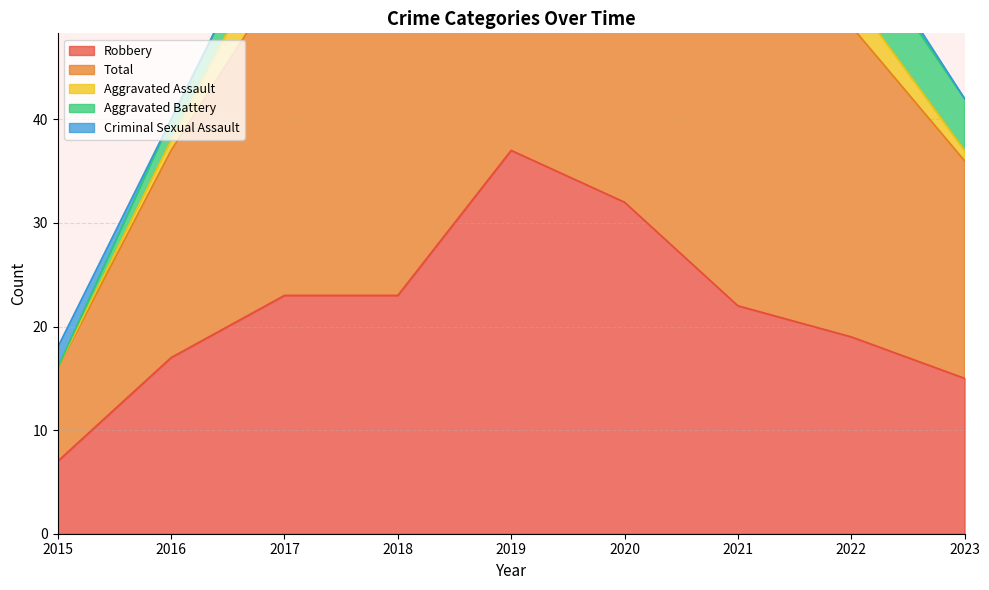

Reading left to right, transcribe all the data shown in this chart.

Robbery: 2015=7	2016=17	2017=23	2018=23	2019=37	2020=32	2021=22	2022=19	2023=15
Total: 2015=9	2016=20	2017=31	2018=32	2019=42	2020=39	2021=30	2022=30	2023=21
Aggravated Assault: 2015=0	2016=1	2017=5	2018=6	2019=1	2020=3	2021=1	2022=3	2023=1
Aggravated Battery: 2015=0	2016=2	2017=3	2018=2	2019=3	2020=4	2021=7	2022=6	2023=5
Criminal Sexual Assault: 2015=2	2016=0	2017=0	2018=1	2019=1	2020=0	2021=0	2022=1	2023=0